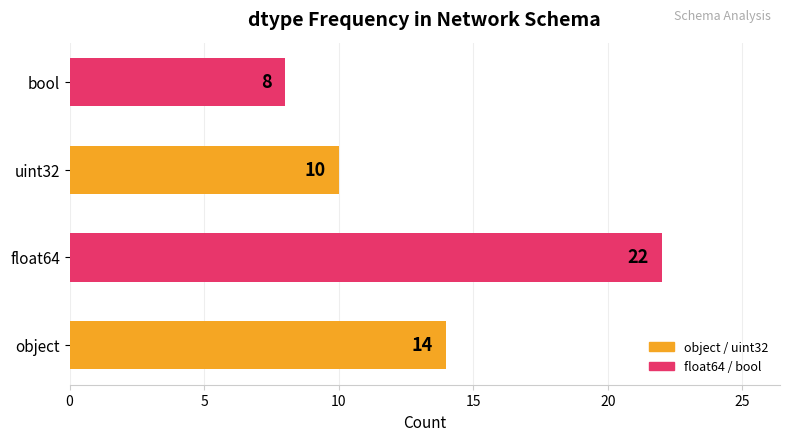

What value does the data have at float64, to the nearest 10?

20